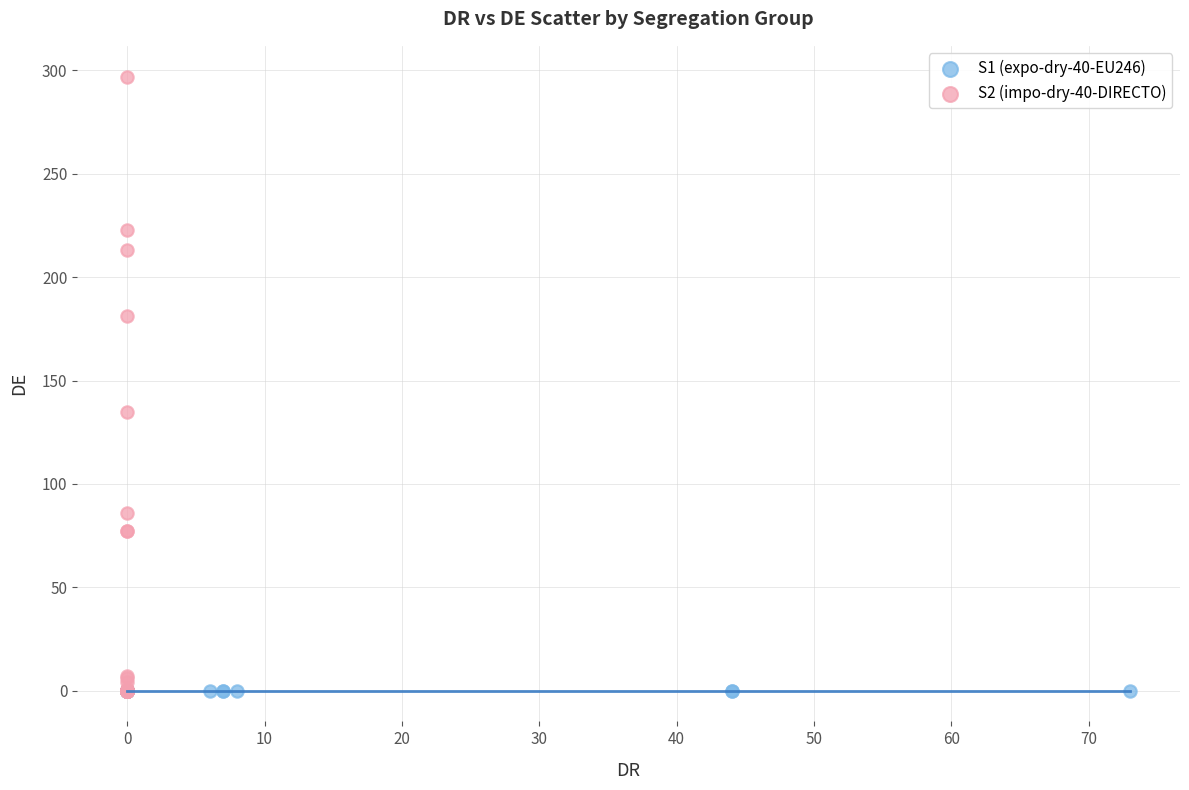

Which series contains the highest Y value?

S2 (impo-dry-40-DIRECTO)